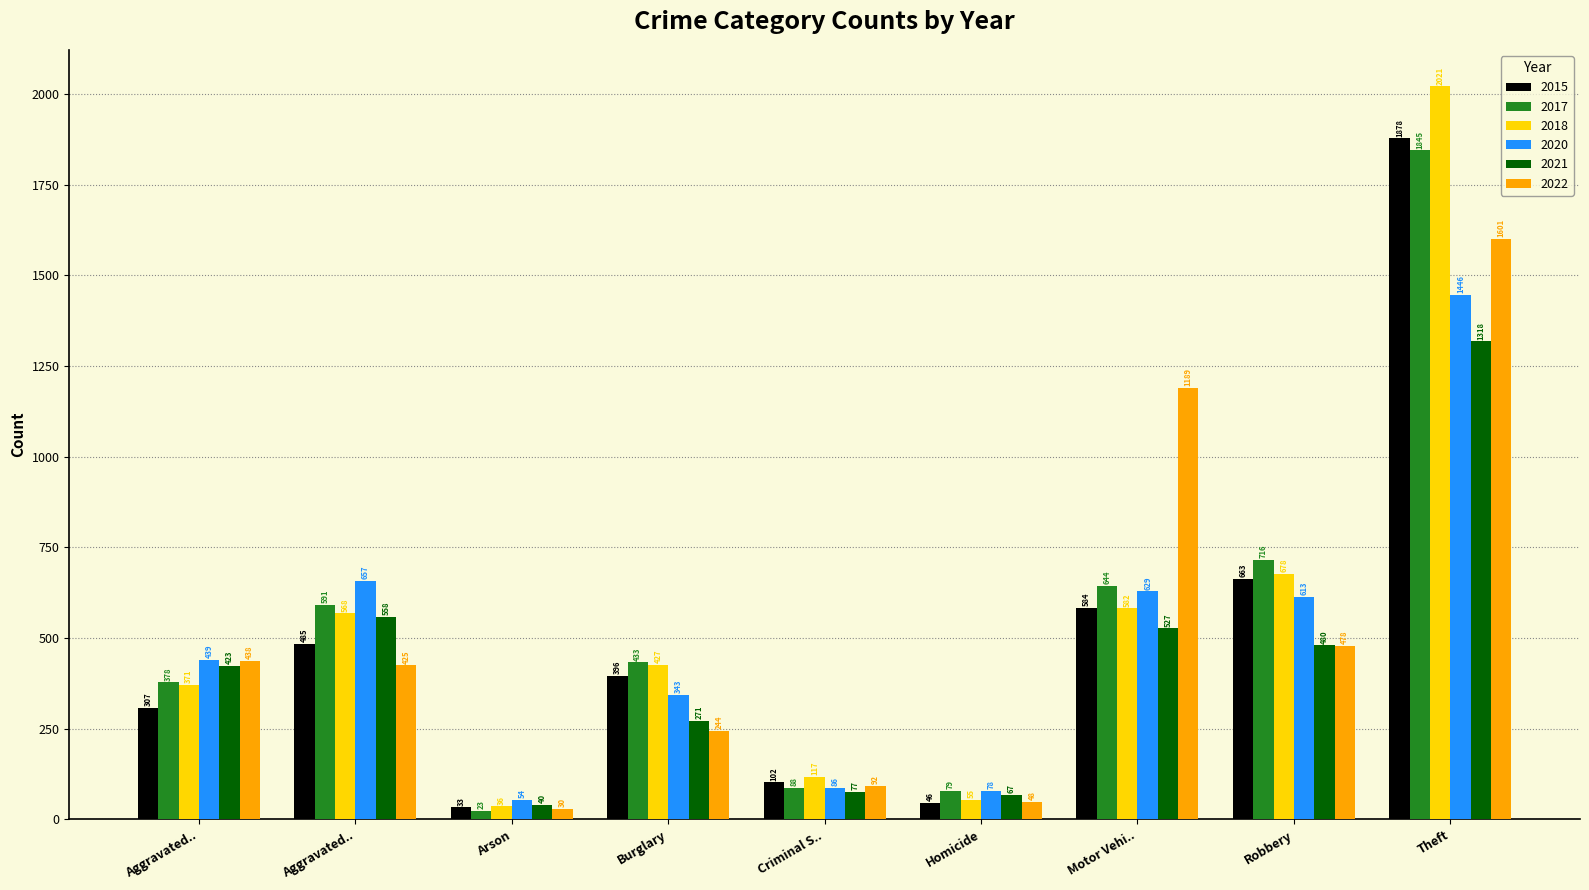

Rank the series at Arson from highest to lowest value.

2020, 2021, 2018, 2015, 2022, 2017